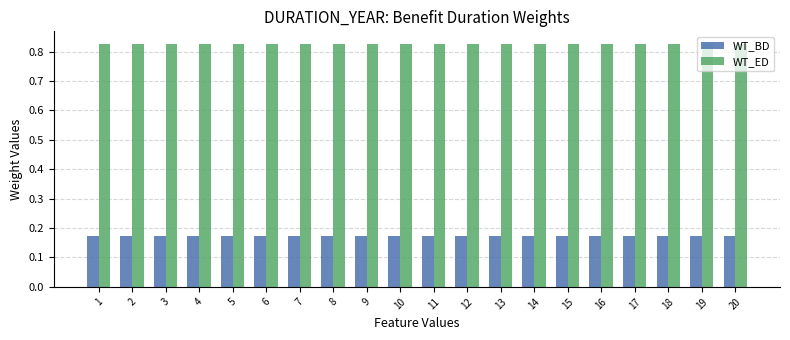

What is the spread (max minus min) of values at 11?

0.7